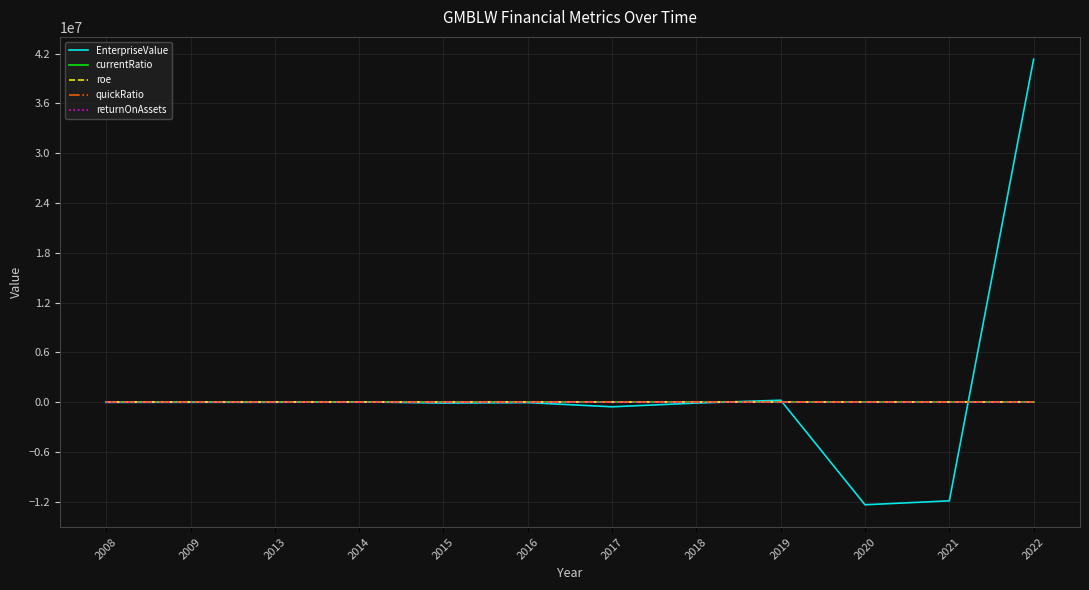

In roe, how many points are lower than both neighbors (excluding endpoints)?

3